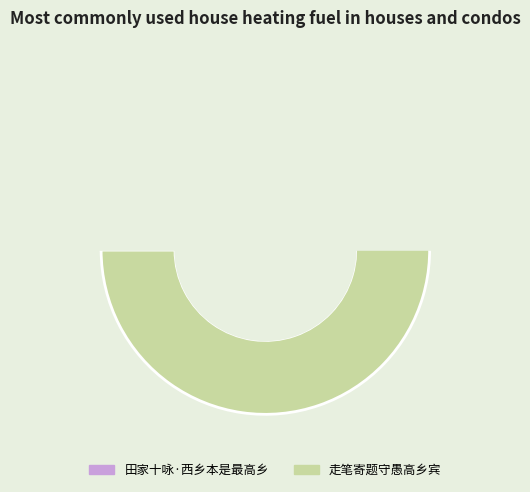

Count the number of slices in the pie.

2